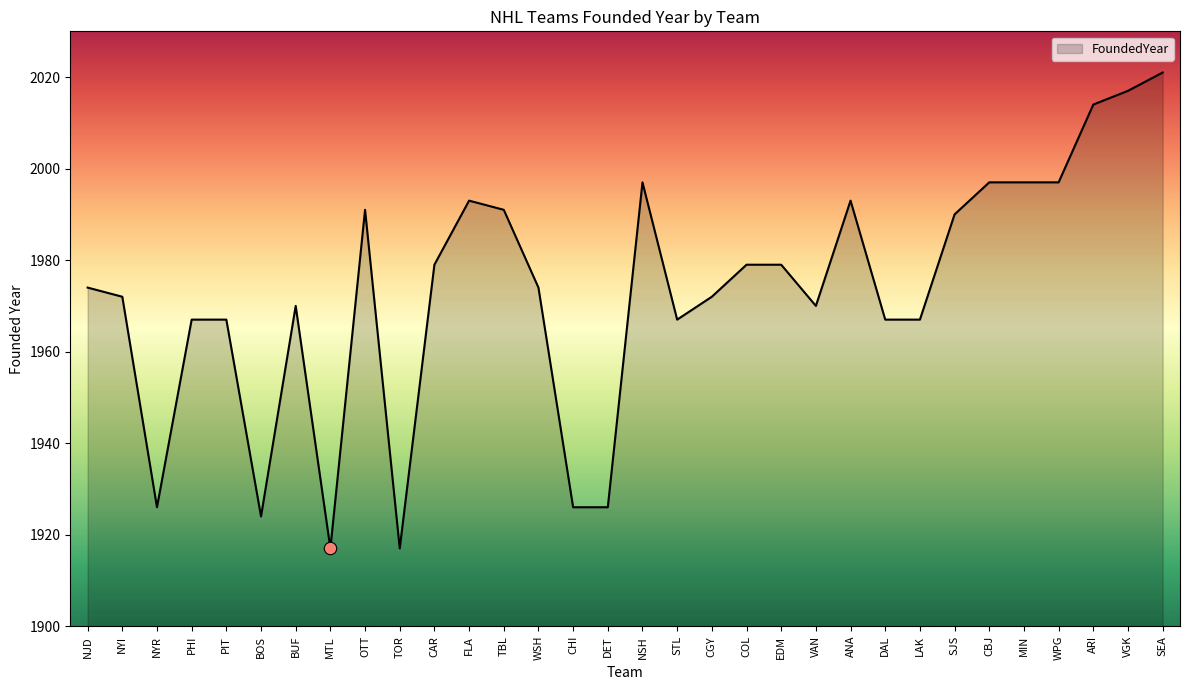

Between ANA and WSH, which is larger?

ANA